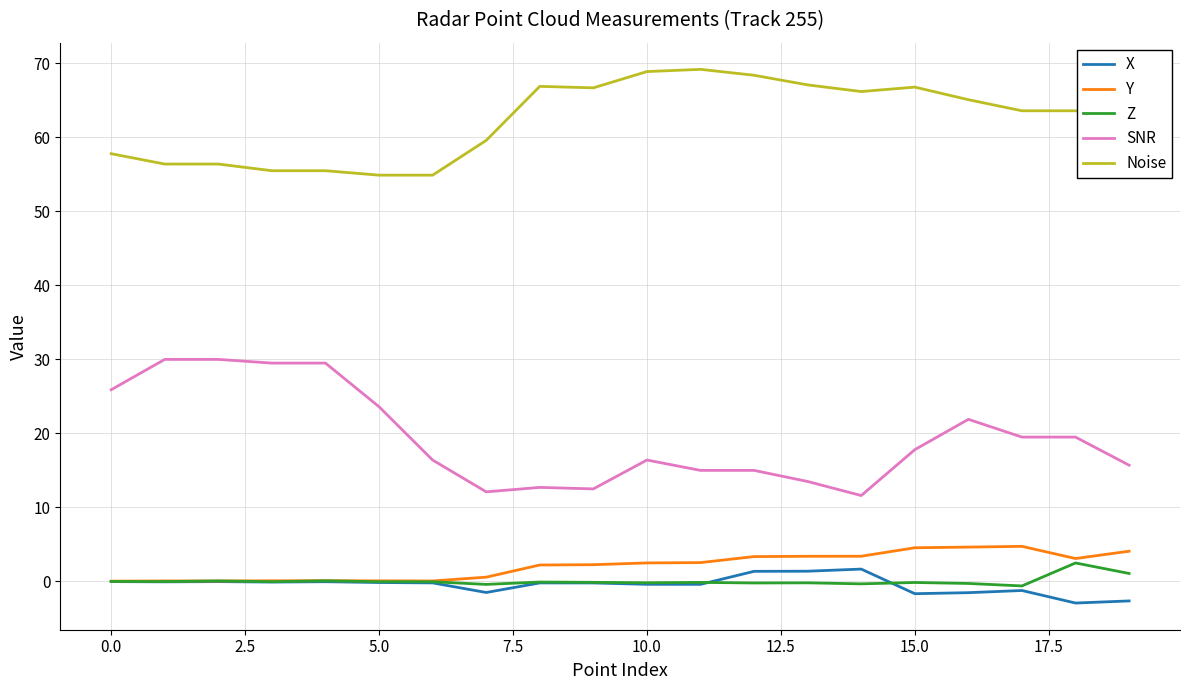

What is the maximum value for Z?

2.5